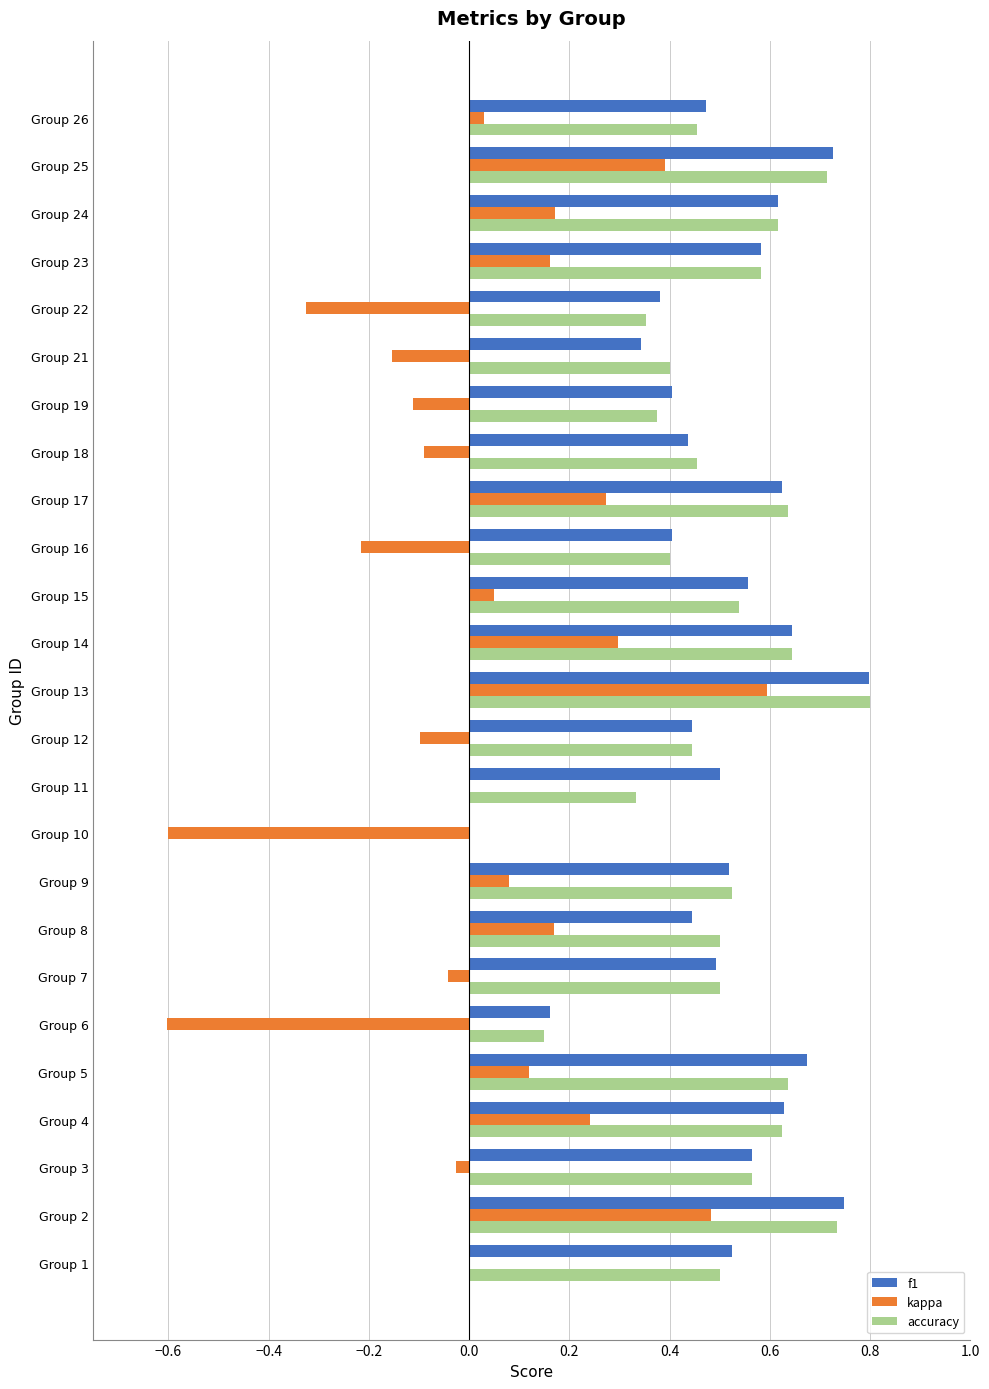

At which label does kappa reach its peak?

Group 13